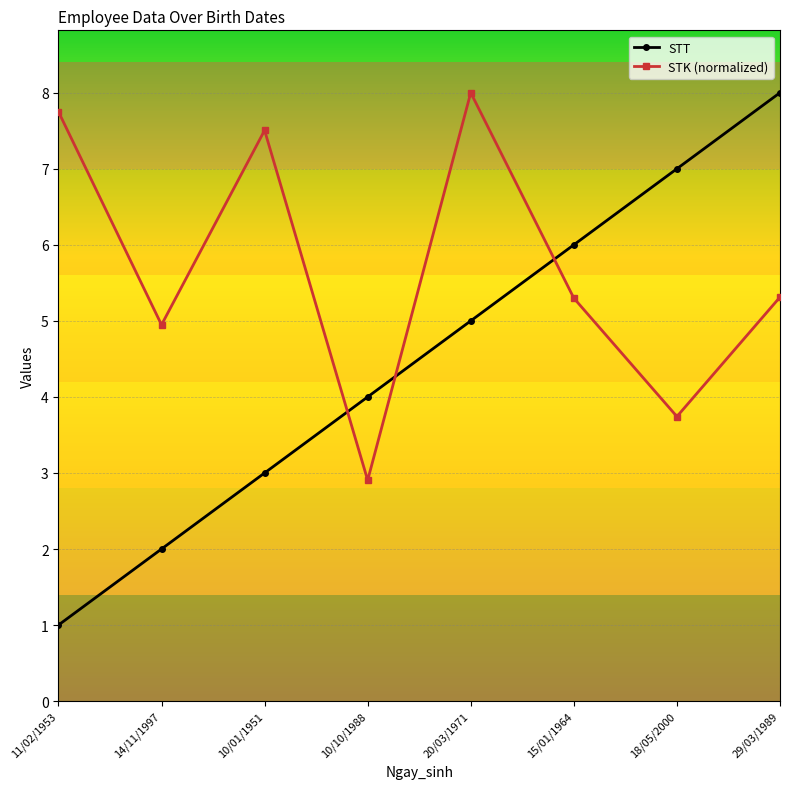

What is the sum of all STK (normalized) values?

45.5